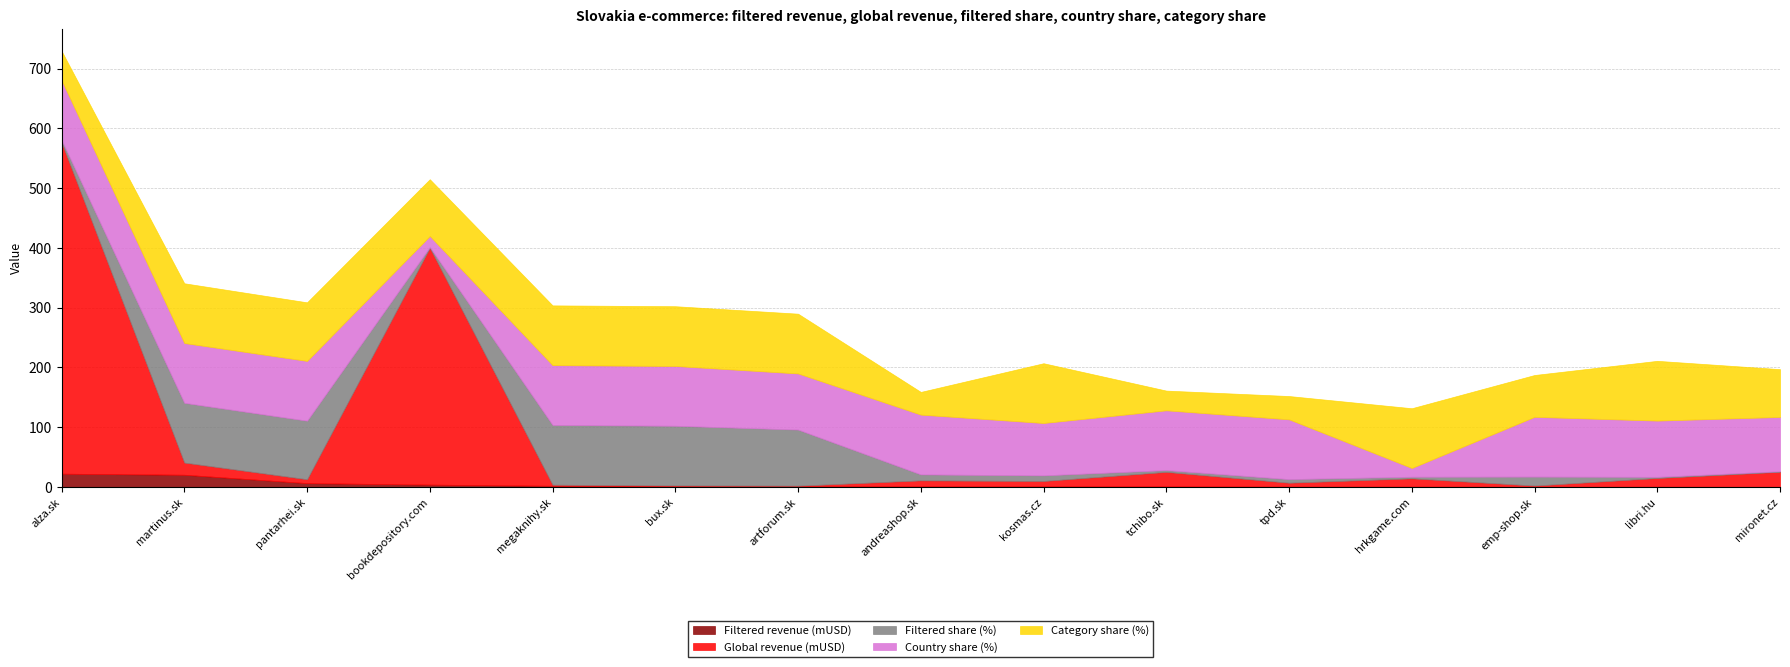

How many lines are shown in the chart?

5